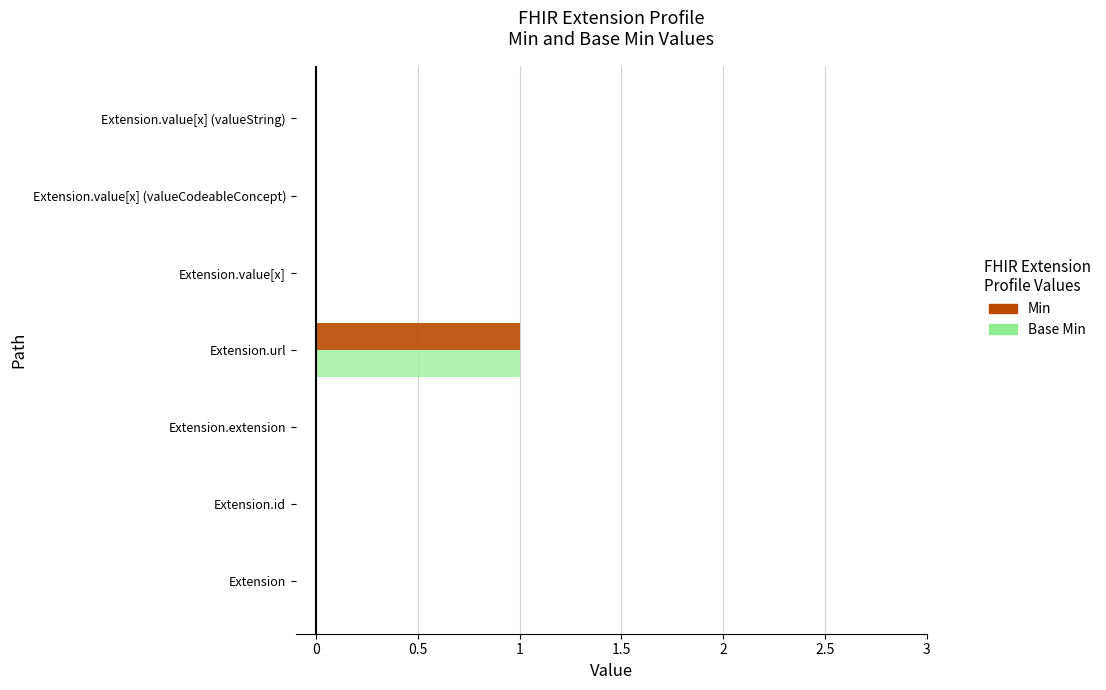

At which category is the sum across all series the highest?

Extension.url